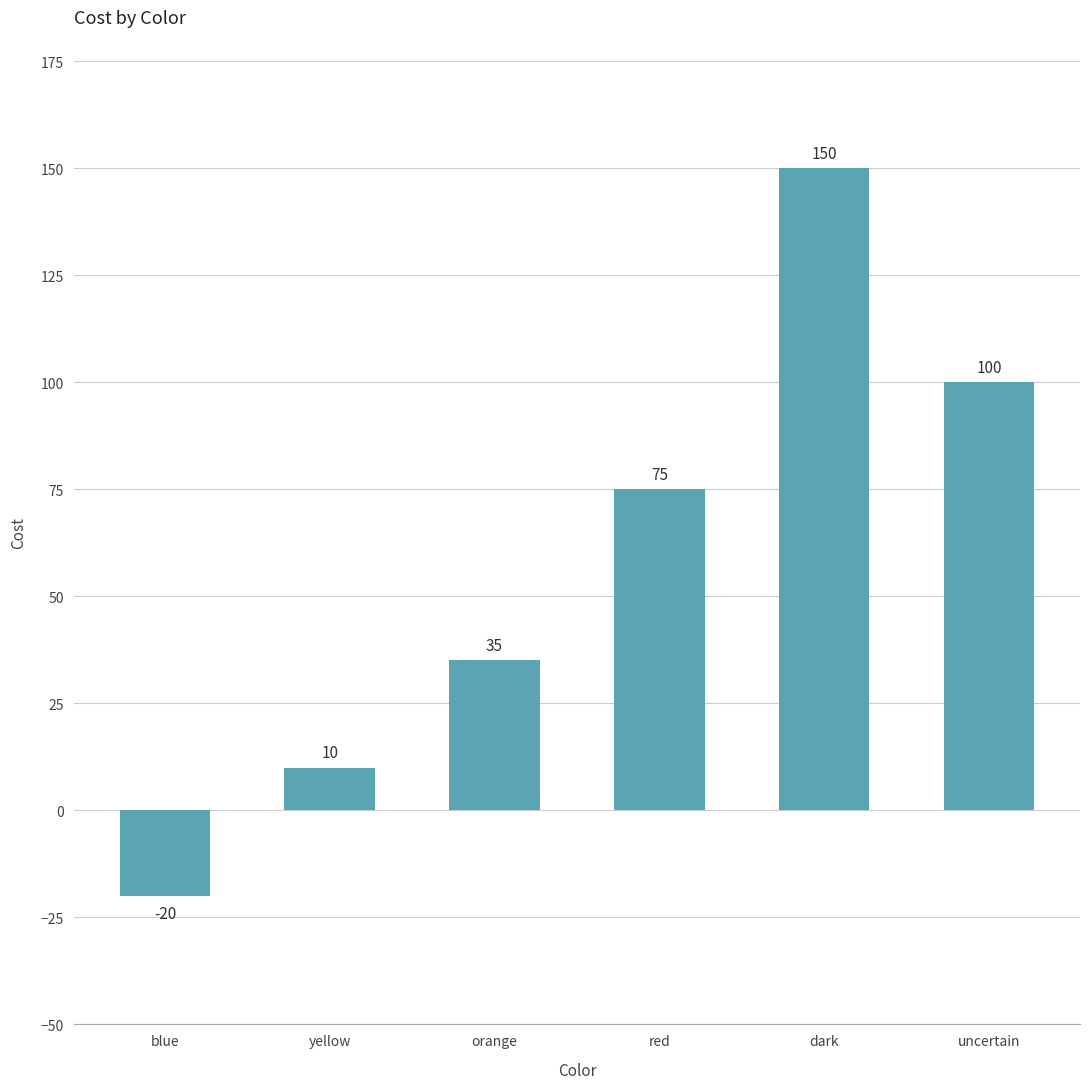

Are the bars horizontal?

No